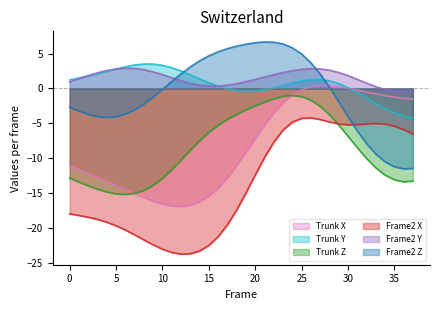

What is the highest value of the Trunk Z series?

-1.0